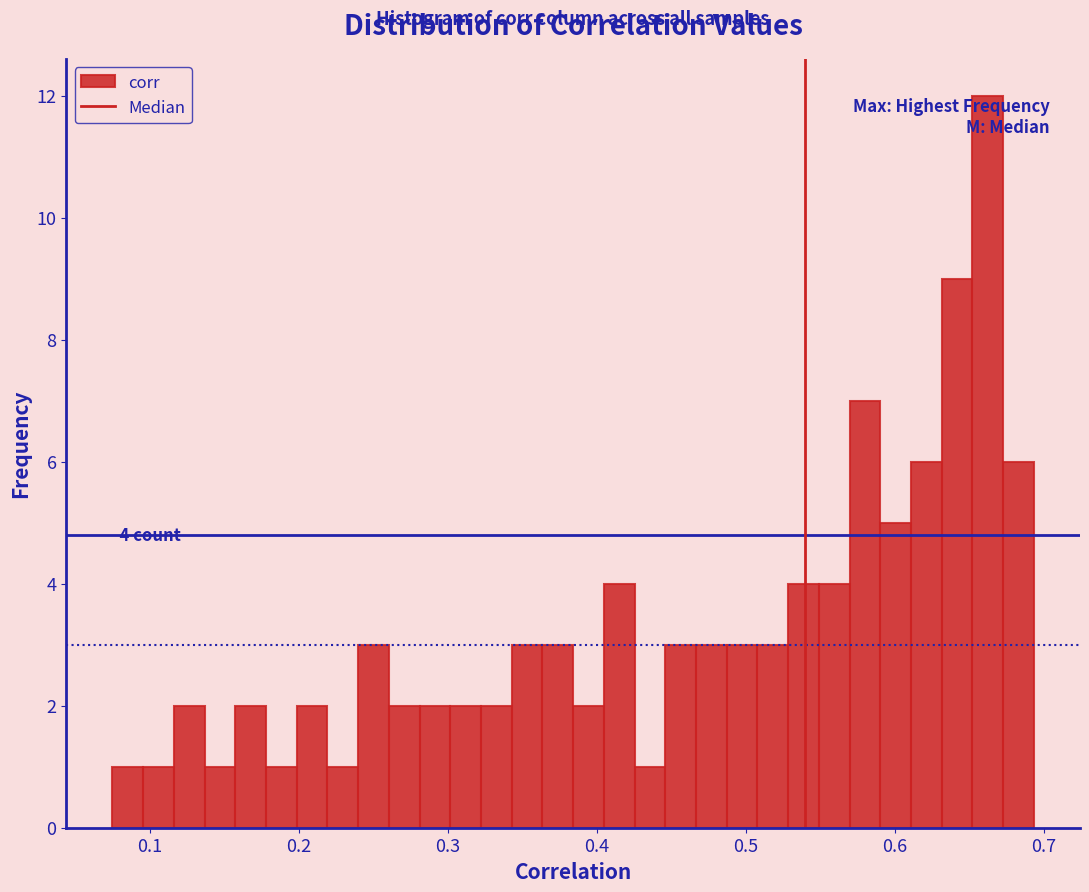

Around what value on the x-axis is the tallest bar? Give the approximate position of its centre, as read against the axis.

0.66